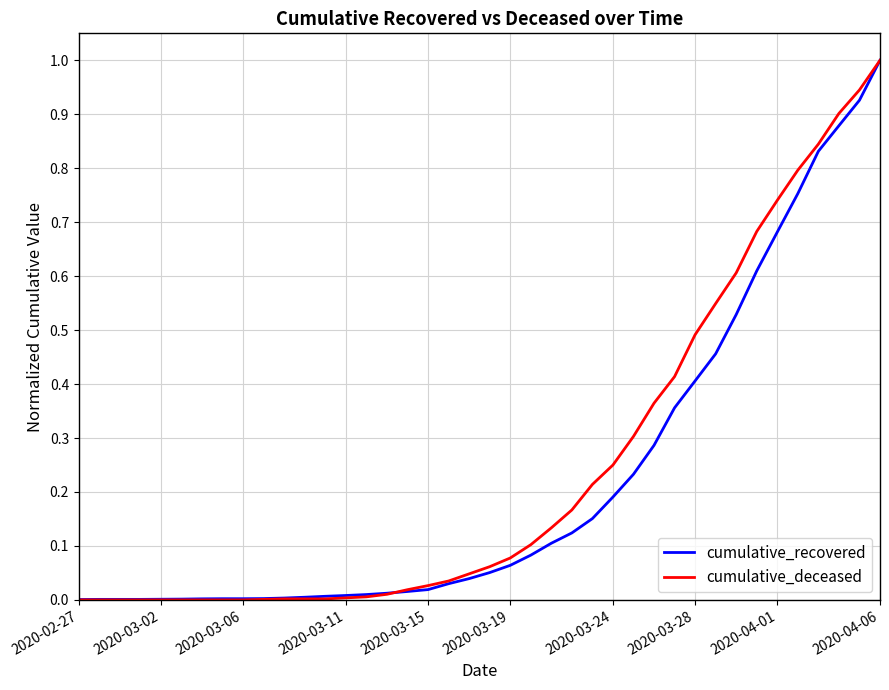

What is the maximum value for cumulative_deceased?

1.0